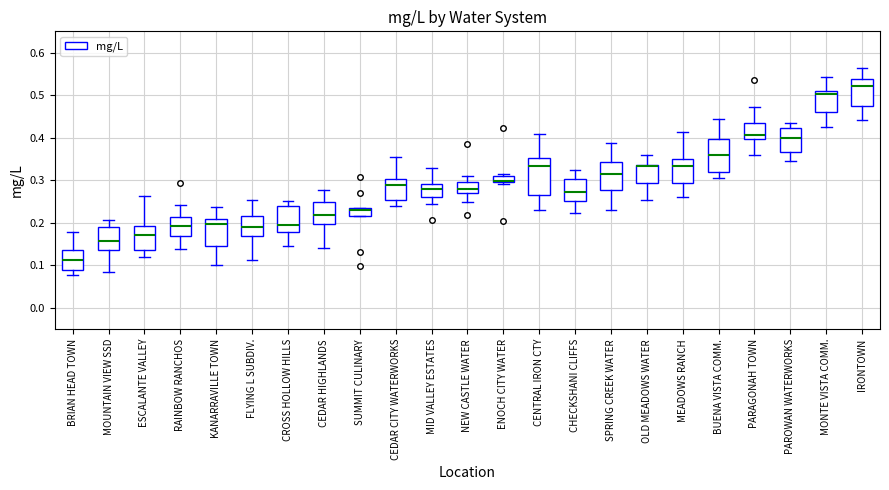

Where is the upper edge of the box for SPRING CREEK WATER on the y-axis? The values are not printed on the chart, so give them approximately, as read against the axis.

0.34